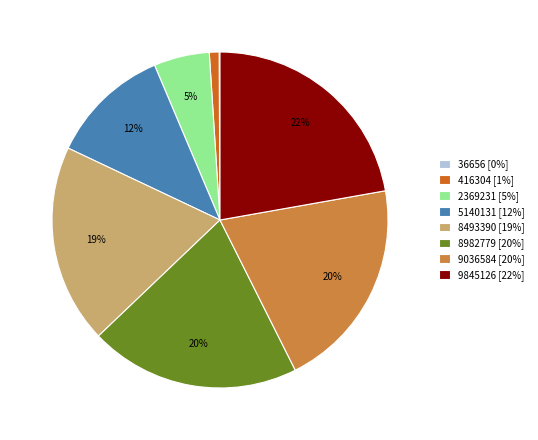

To the nearest percent, what percentage of the pie is 2369231 [5%]?

5%